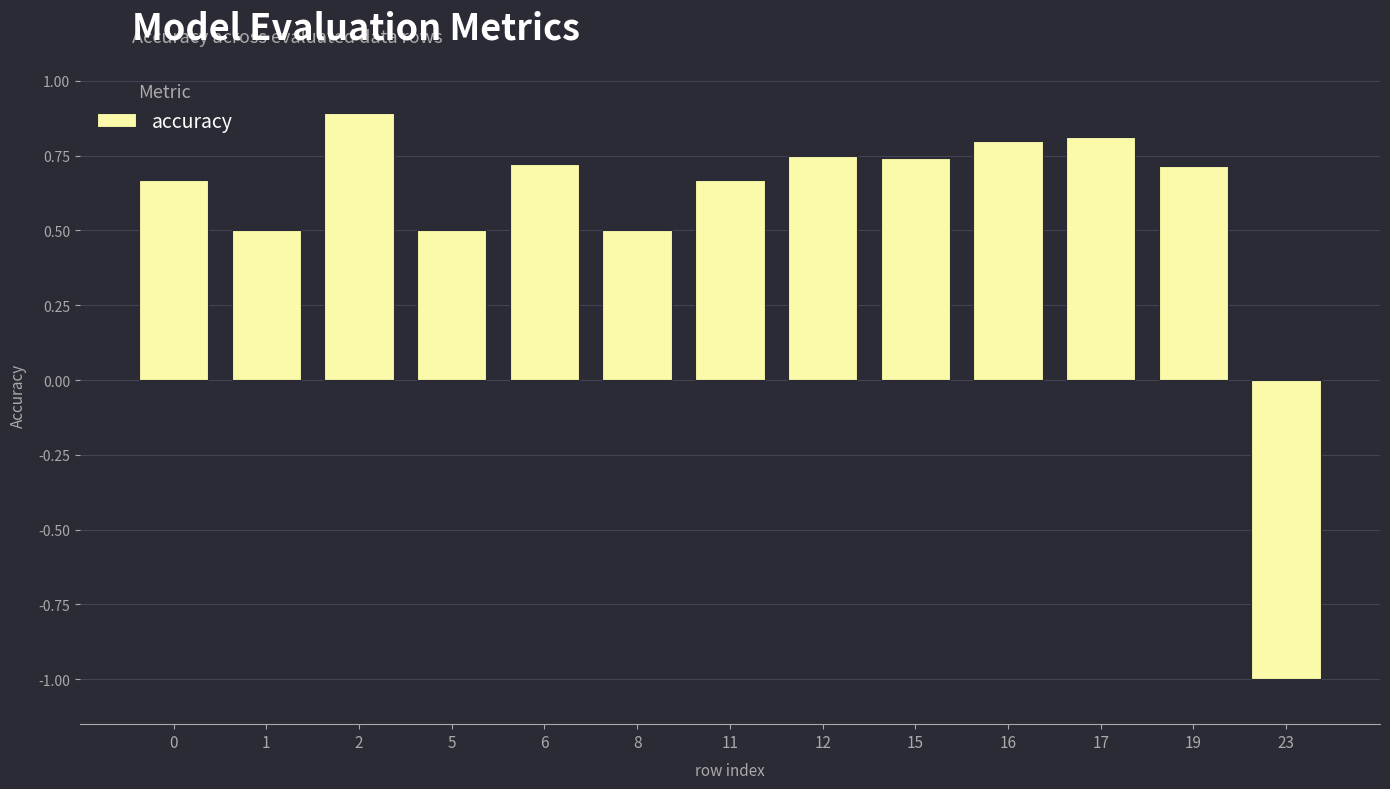

The chart shows a value of 1.0 at 11. True or false?

False